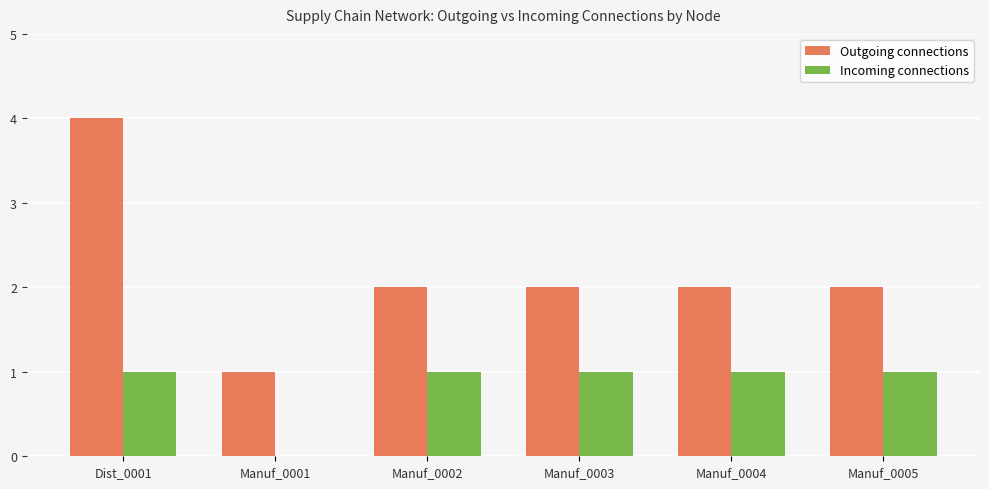

What is the maximum value shown in the chart?

4